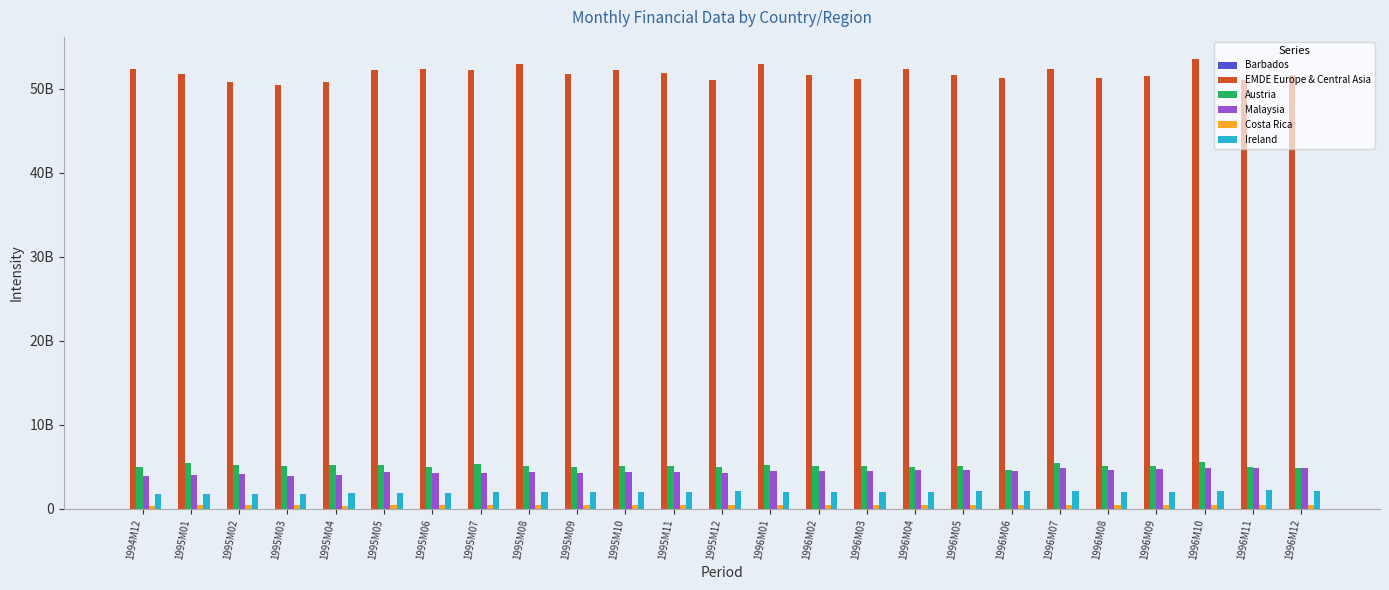

Reading left to right, list all the values displayed in this chart.

Barbados: 35036861	36362500	35693128	37015108	32973549	39318866	36973553	38614221	36726979	36154561	37240882	35533252	35682387	36812021	37407804	35817555	34517272	36672711	35454971	36856832	37718265	33975008	41577402	38437187	36811524
EMDE Europe & Central Asia: 52300000000	51700000000	50800000000	50400000000	50800000000	52200000000	52300000000	52200000000	52900000000	51800000000	52200000000	51900000000	51000000000	52900000000	51600000000	51200000000	52300000000	51600000000	51300000000	52400000000	51300000000	51500000000	53500000000	51000000000	51600000000
Austria: 4970000000	5410000000	5250000000	5090000000	5170000000	5270000000	5000000000	5280000000	5090000000	5010000000	5160000000	5120000000	5020000000	5240000000	5080000000	5110000000	4980000000	5160000000	4600000000	5410000000	5060000000	5160000000	5550000000	4980000000	4900000000
Malaysia: 3940000000	4040000000	4100000000	3960000000	3980000000	4380000000	4240000000	4240000000	4350000000	4280000000	4330000000	4390000000	4280000000	4500000000	4510000000	4490000000	4600000000	4670000000	4520000000	4860000000	4660000000	4790000000	4840000000	4860000000	4820000000
Costa Rica: 385000000	416000000	417000000	408000000	397000000	414000000	416000000	406000000	412000000	414000000	407000000	417000000	423000000	421000000	405000000	403000000	402000000	409000000	404000000	419000000	412000000	417000000	426000000	421000000	414000000
Ireland: 1760000000	1720000000	1780000000	1820000000	1850000000	1920000000	1860000000	1950000000	2000000000	1990000000	2050000000	2030000000	2110000000	2060000000	1980000000	2010000000	2010000000	2120000000	2120000000	2110000000	2030000000	1990000000	2100000000	2230000000	2180000000